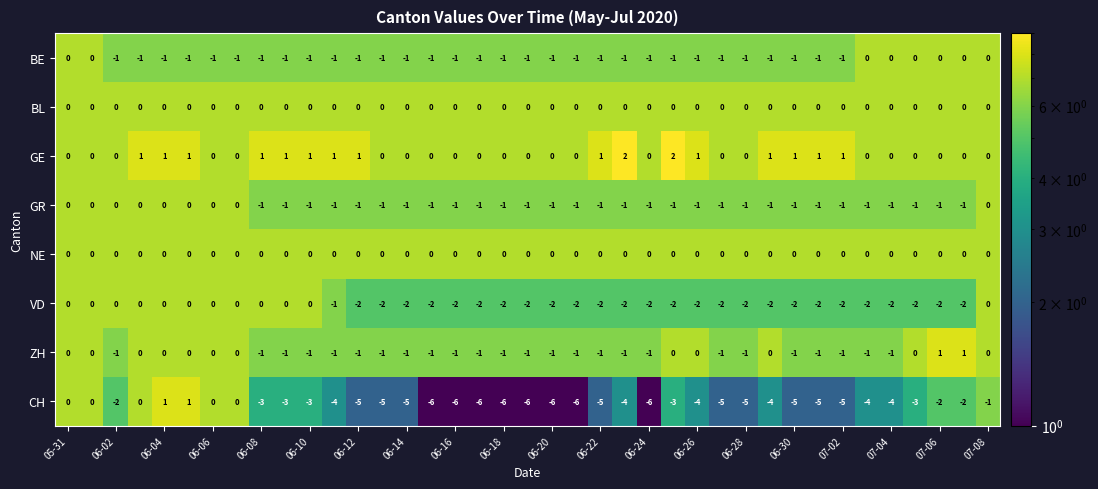

Which series has the largest range (max minus min)?

CH